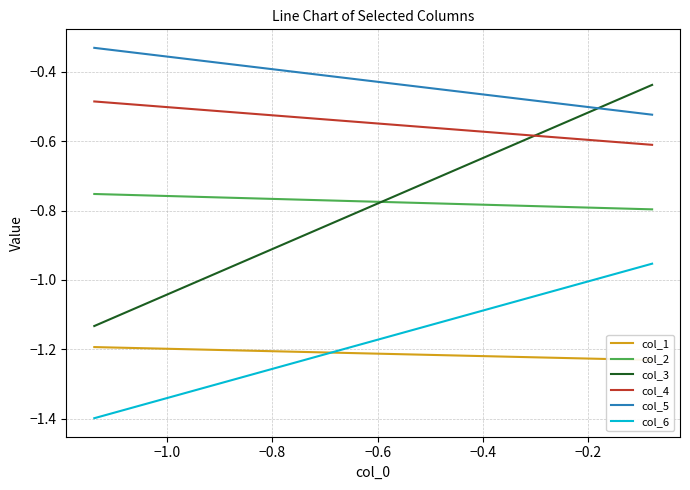

How many lines are shown in the chart?

6